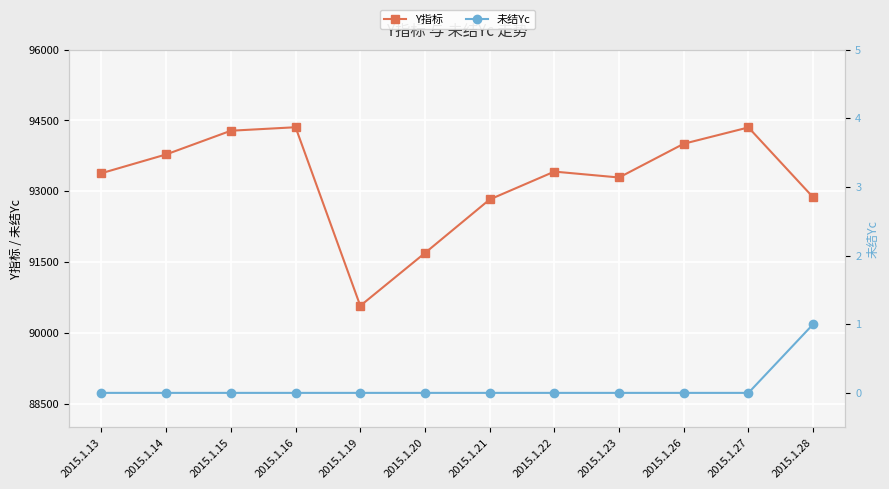

Is this an area chart (filled region under the line)?

No